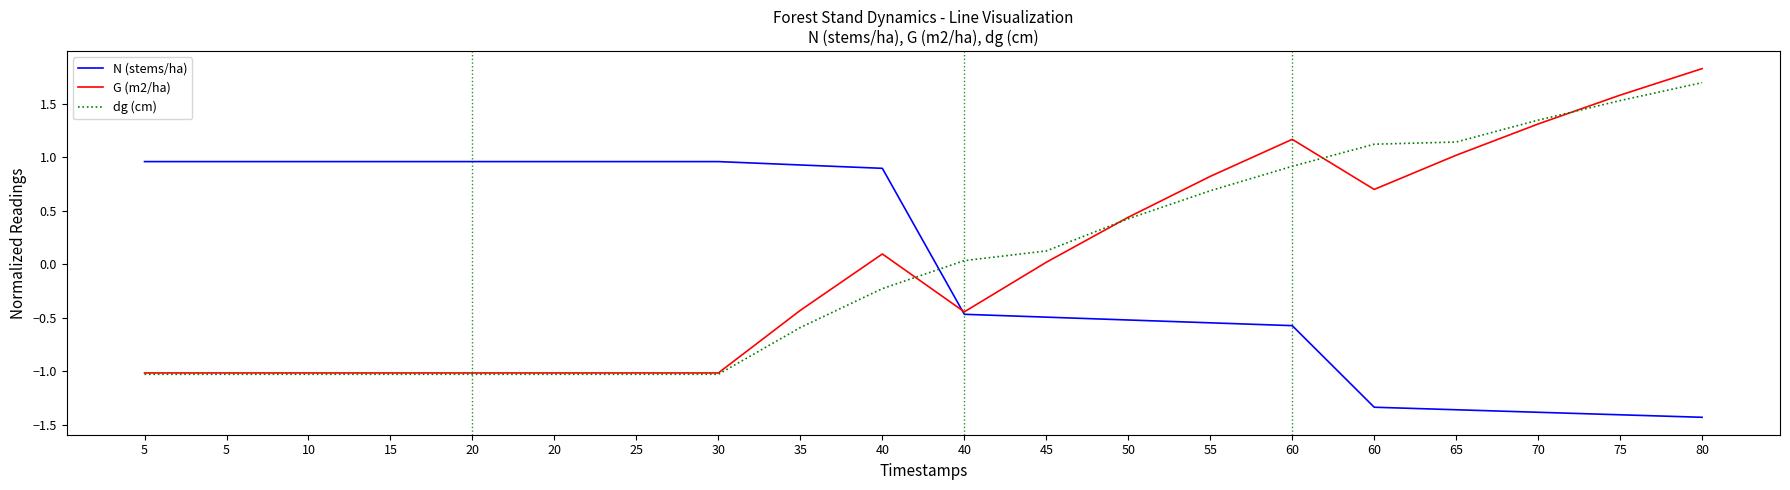

How many lines are shown in the chart?

3